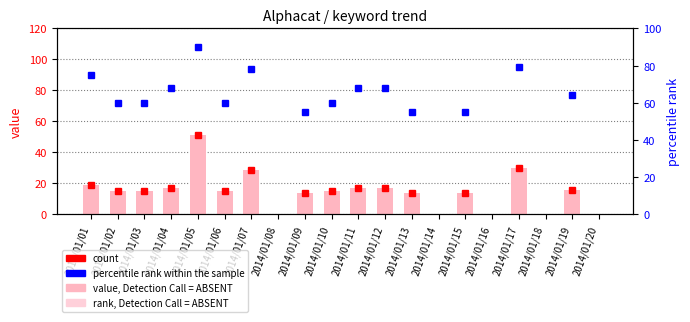

What is the sum of all values?

298